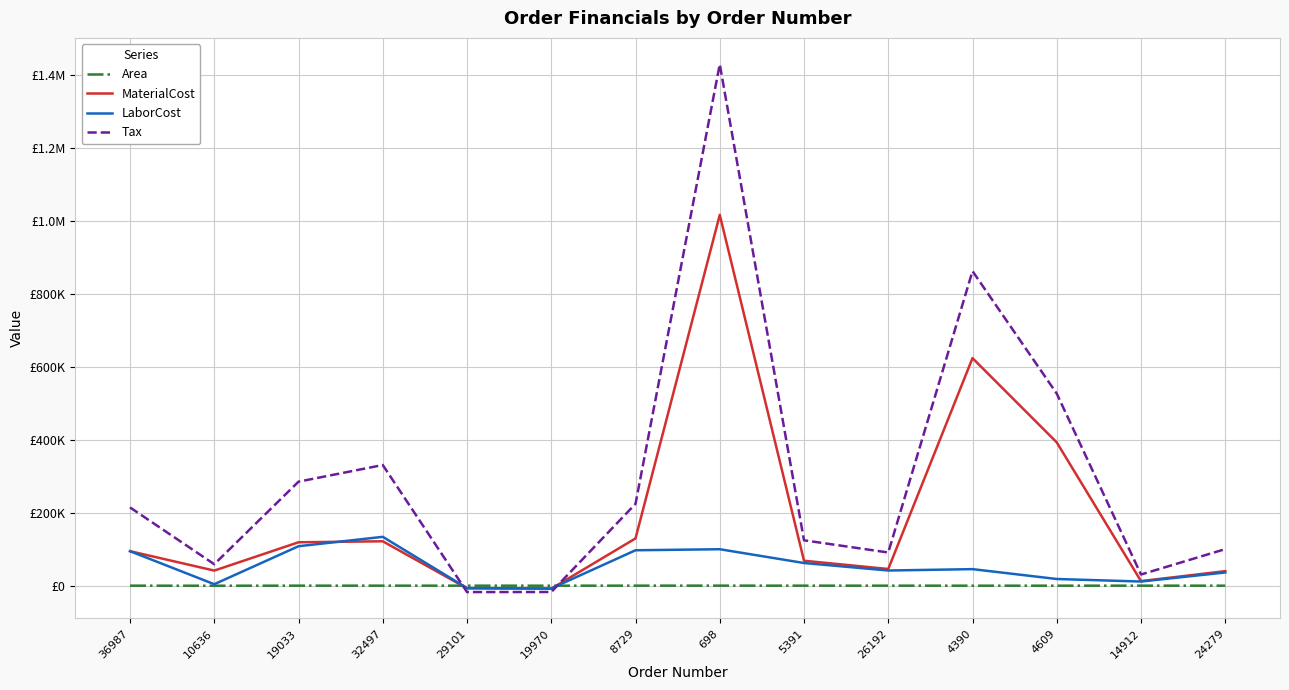

Does the chart have visible grid lines?

Yes